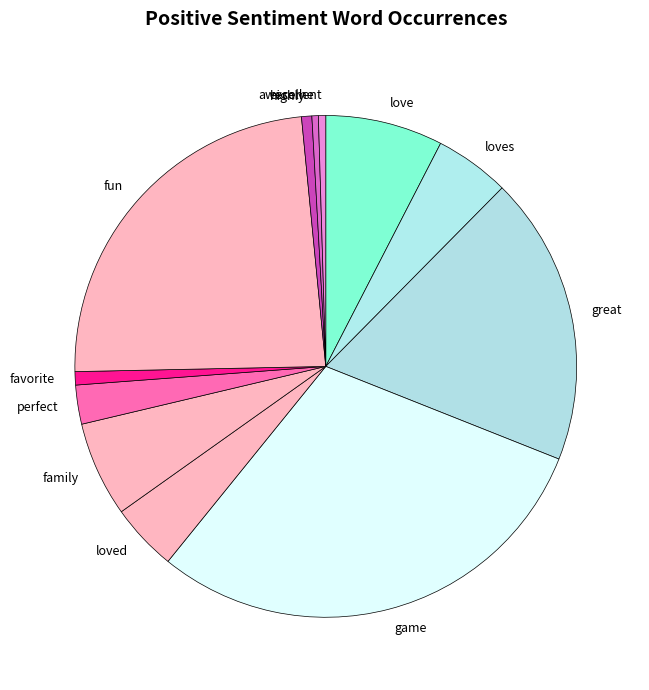

Does any single category account for the majority?

No